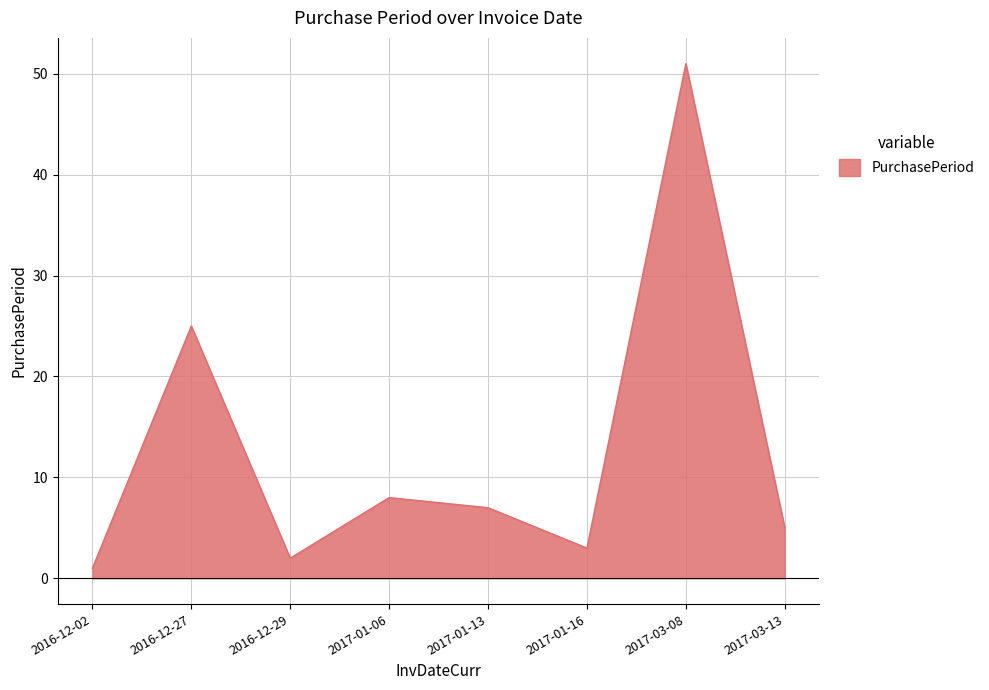

List the labels in order of value, smallest first.

2016-12-02, 2016-12-29, 2017-01-16, 2017-03-13, 2017-01-13, 2017-01-06, 2016-12-27, 2017-03-08